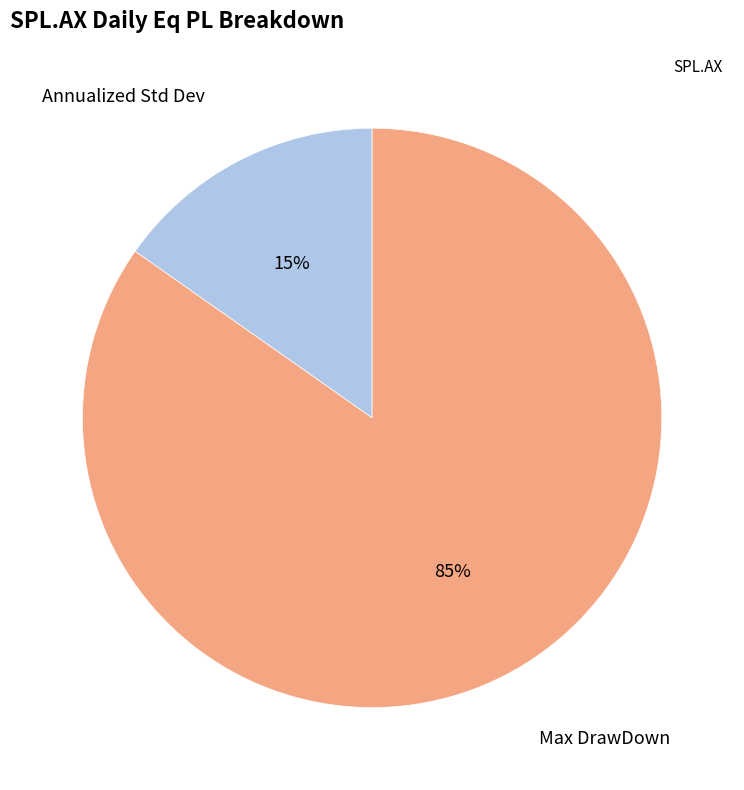

Do Annualized Std Dev and Max DrawDown together represent more than half of the pie?

Yes